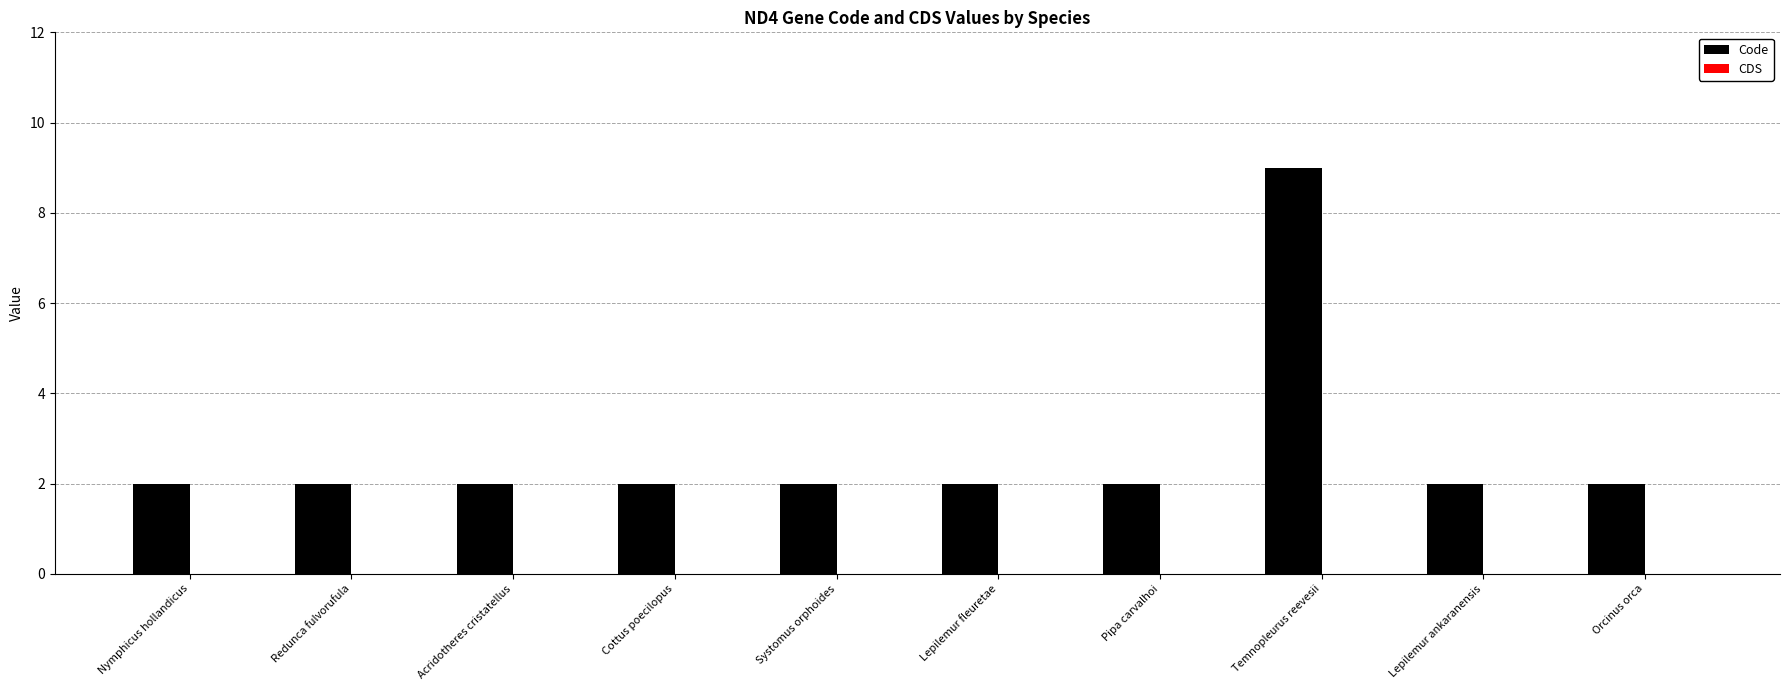

How many bars are there in total?

10